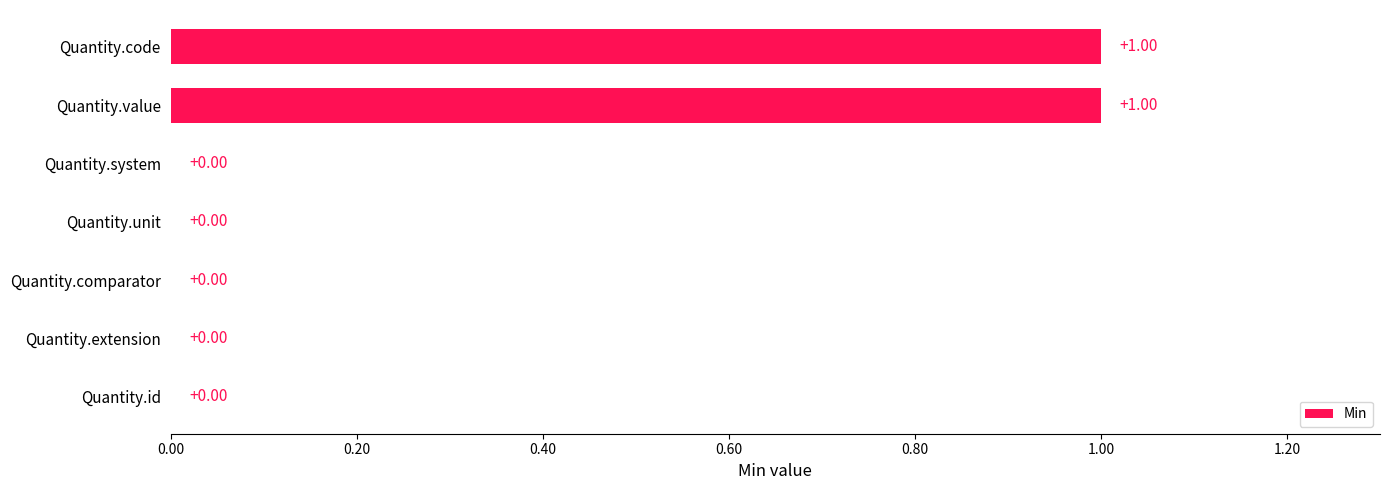

How many categories are shown in the chart?

7